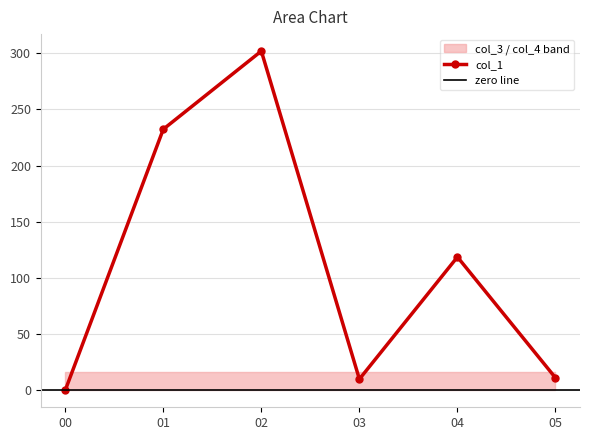

True or false: col_4 has more than 0 interior local peaks.

False